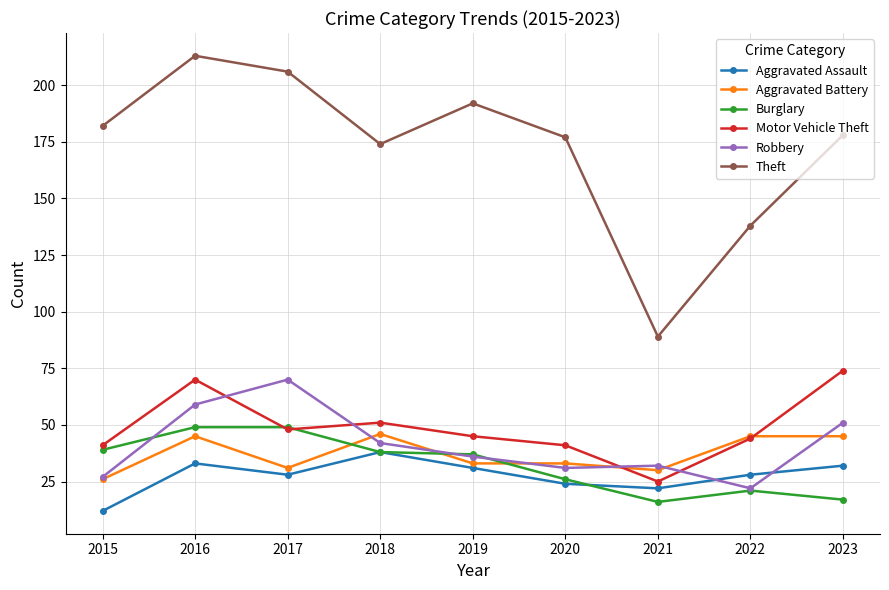

Which category has the highest value in the Aggravated Assault series?

2018